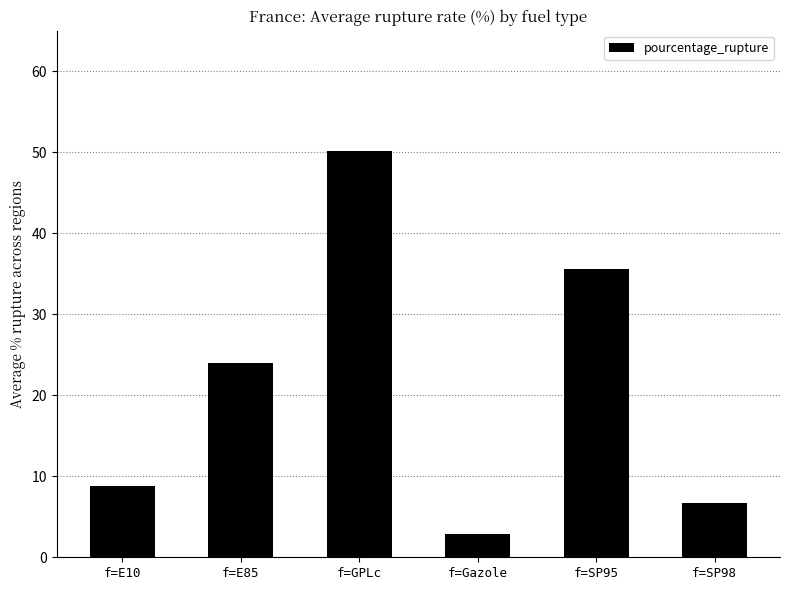

Where does the data first go above 23?

f=E85